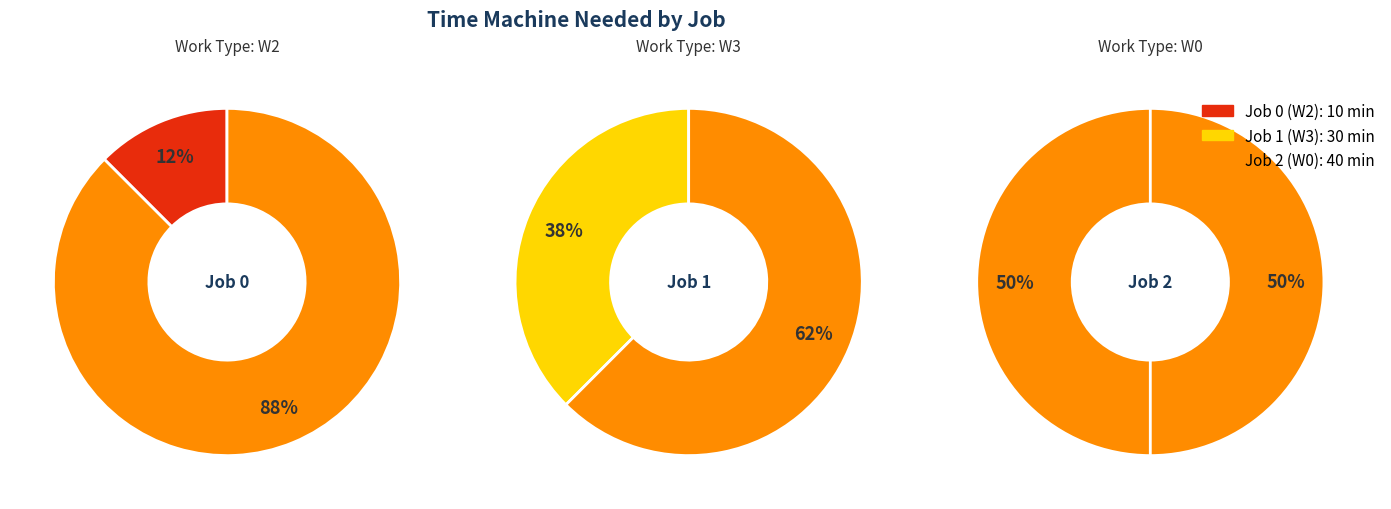

To the nearest percent, what percentage of the pie is 1?

38%